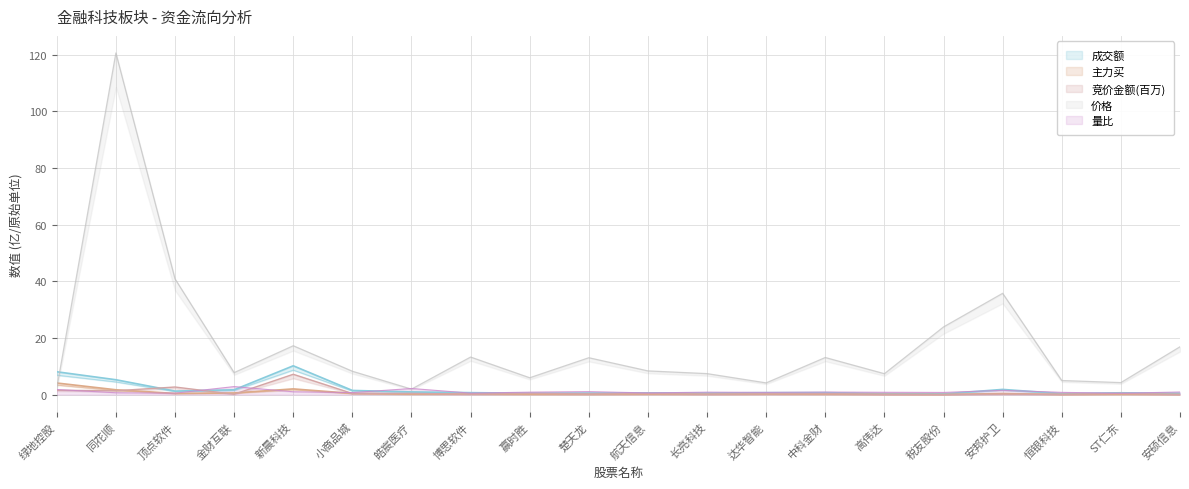

What is the total value across all series at 长亮科技?

8.9